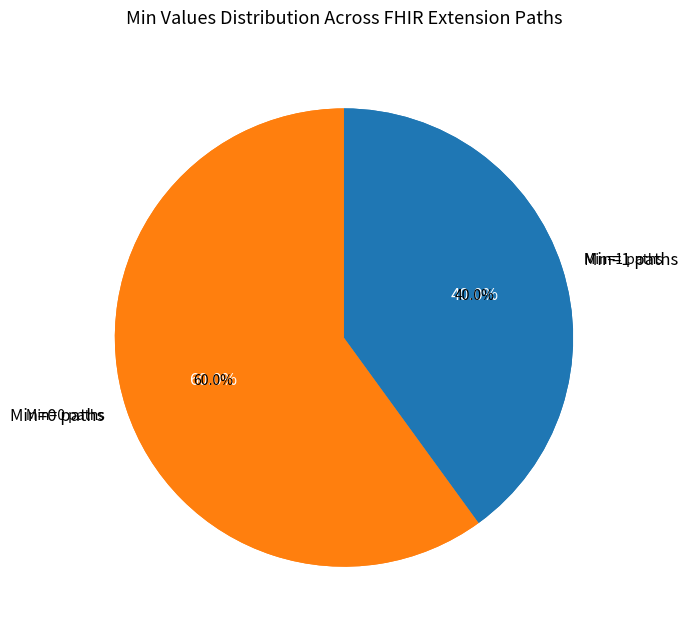

Is there any slice that represents more than half of the pie?

No